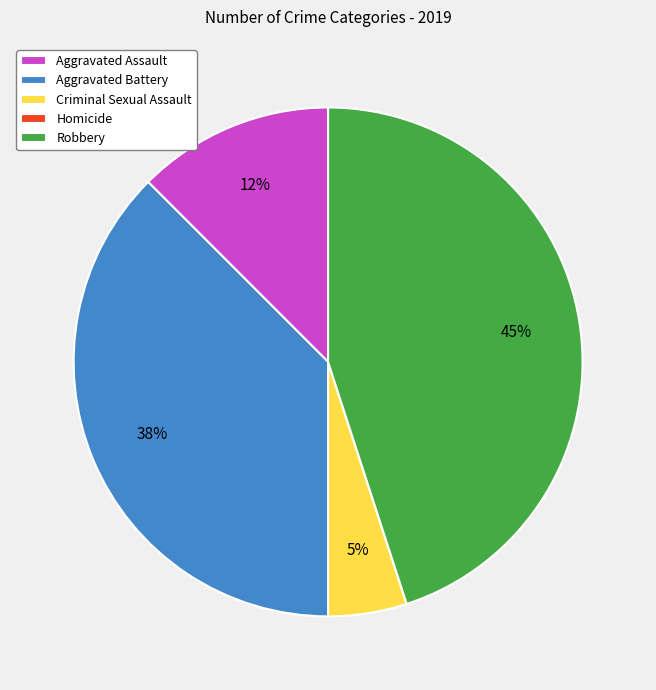

Which slice is the largest?

Robbery